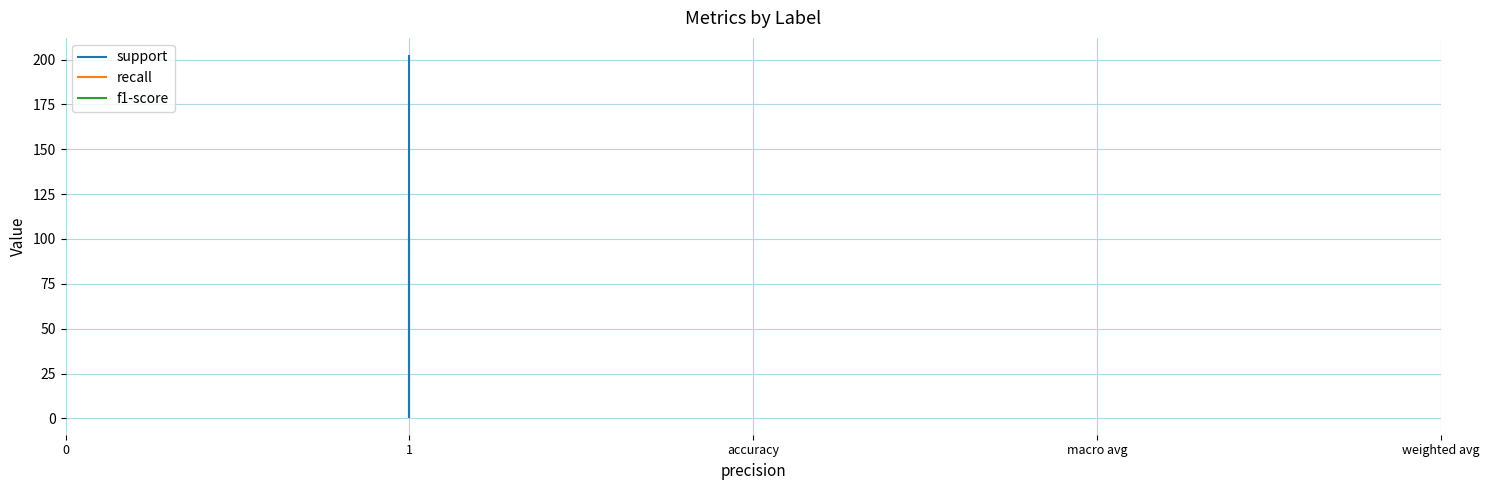

Which series has the largest range (max minus min)?

support